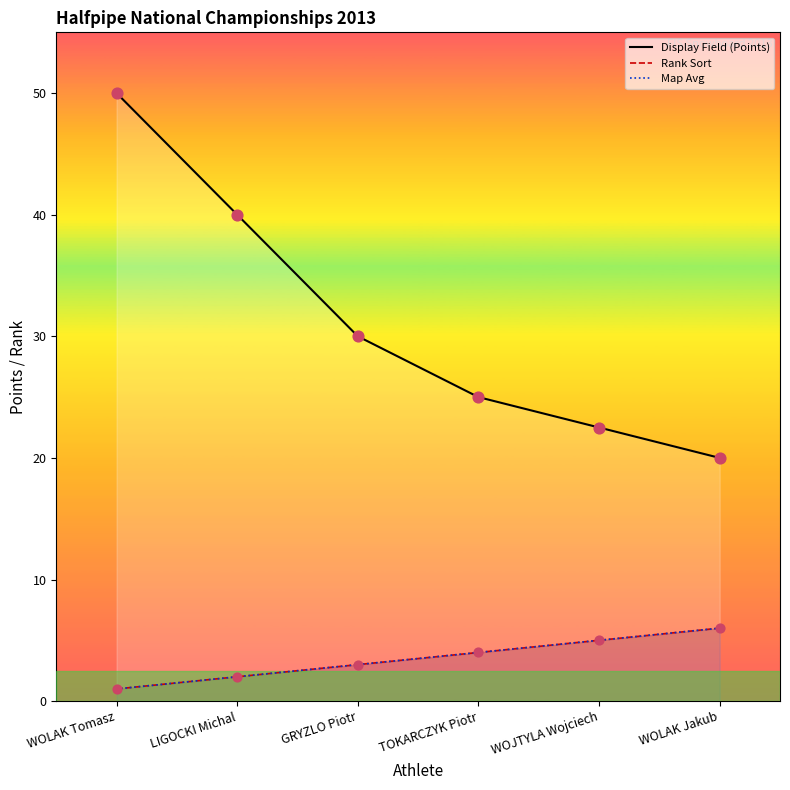

What are all the series names shown in the legend?

Display Field (Points), Rank Sort, Map Avg